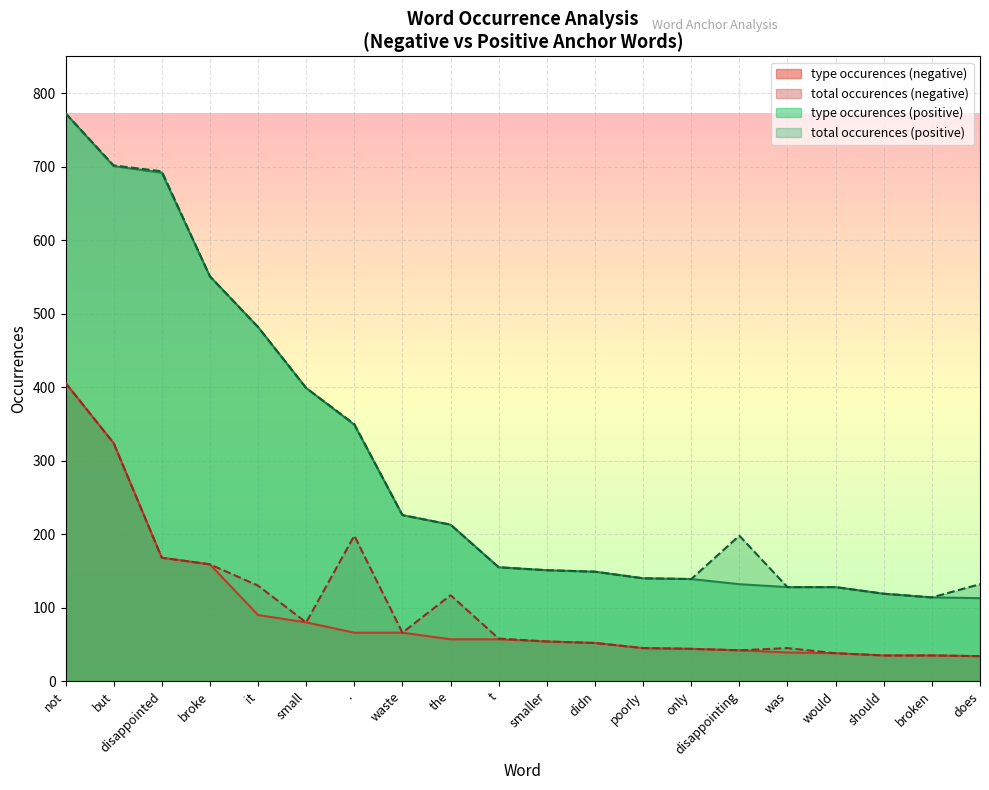

At which label does total occurences (positive) reach its peak?

not